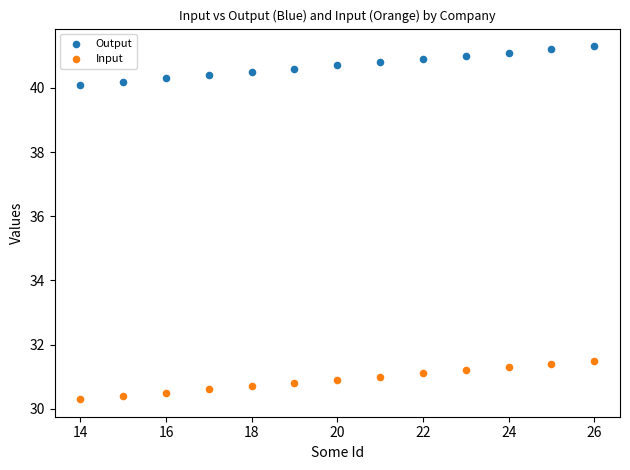

What is the X range (max minus min) for the scatter plot?

12.0